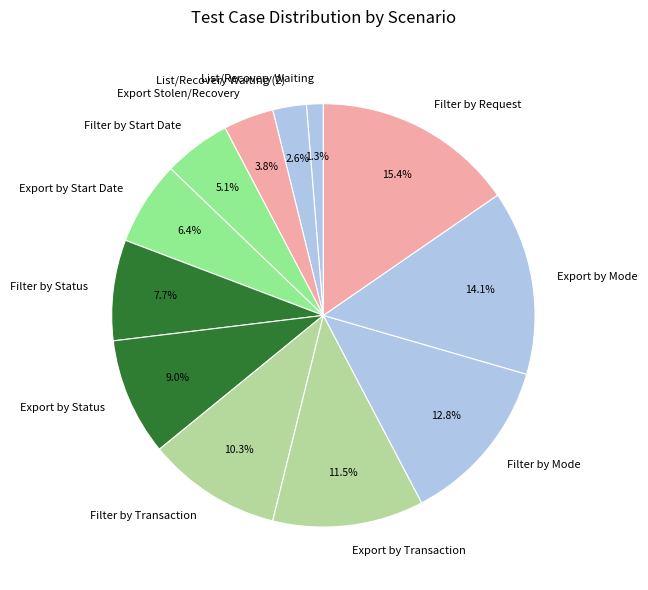

What is the ratio of the value at Filter by Status to the value at Export by Start Date?

1.2